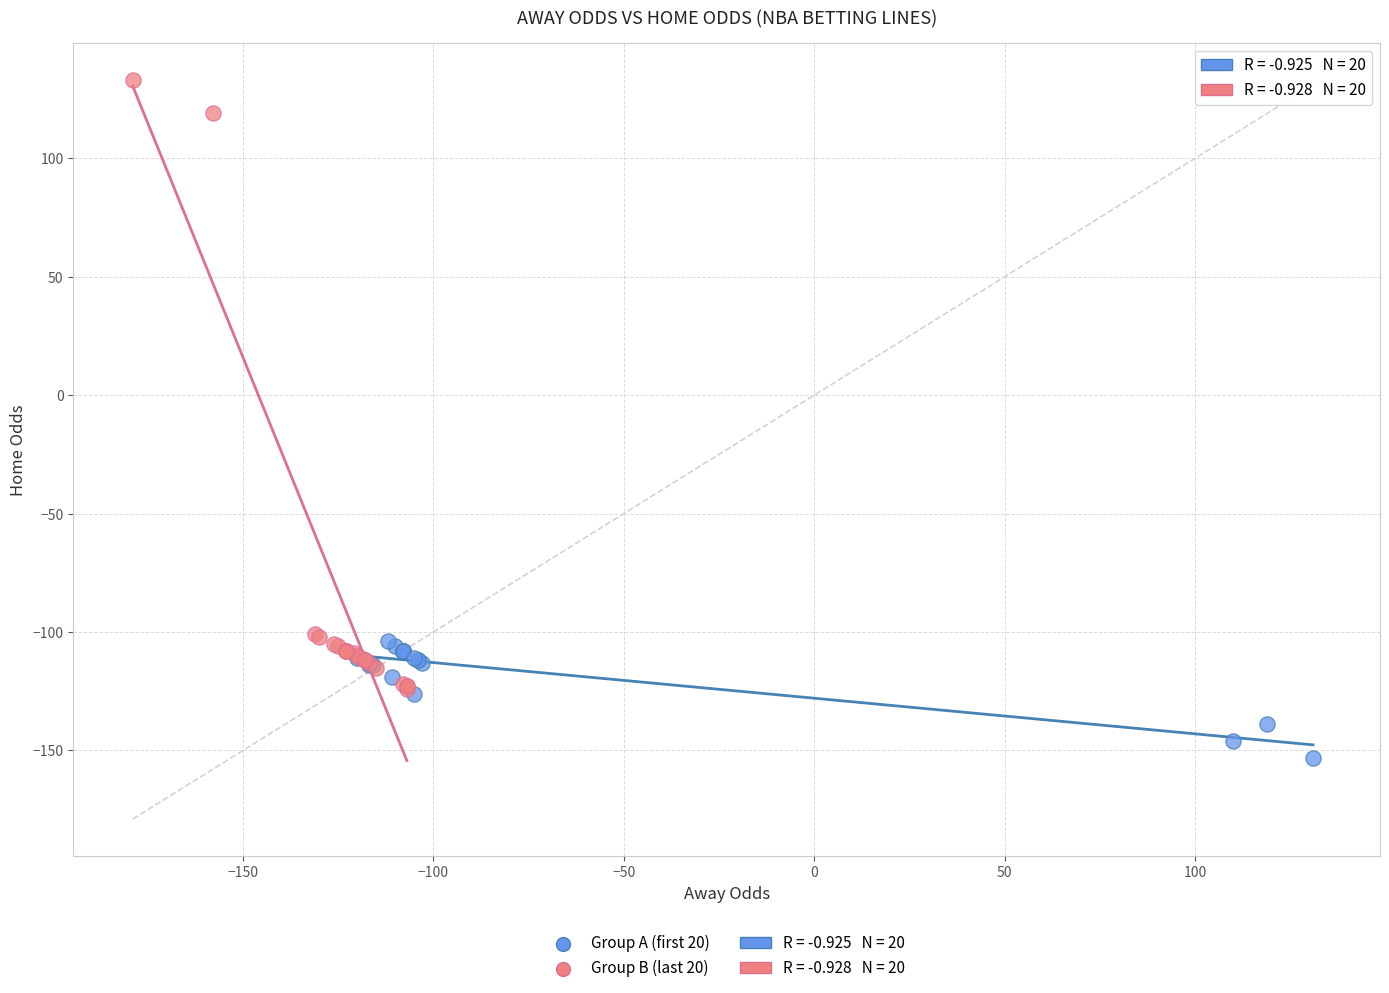

Which series contains the highest Y value?

Group B (last 20)